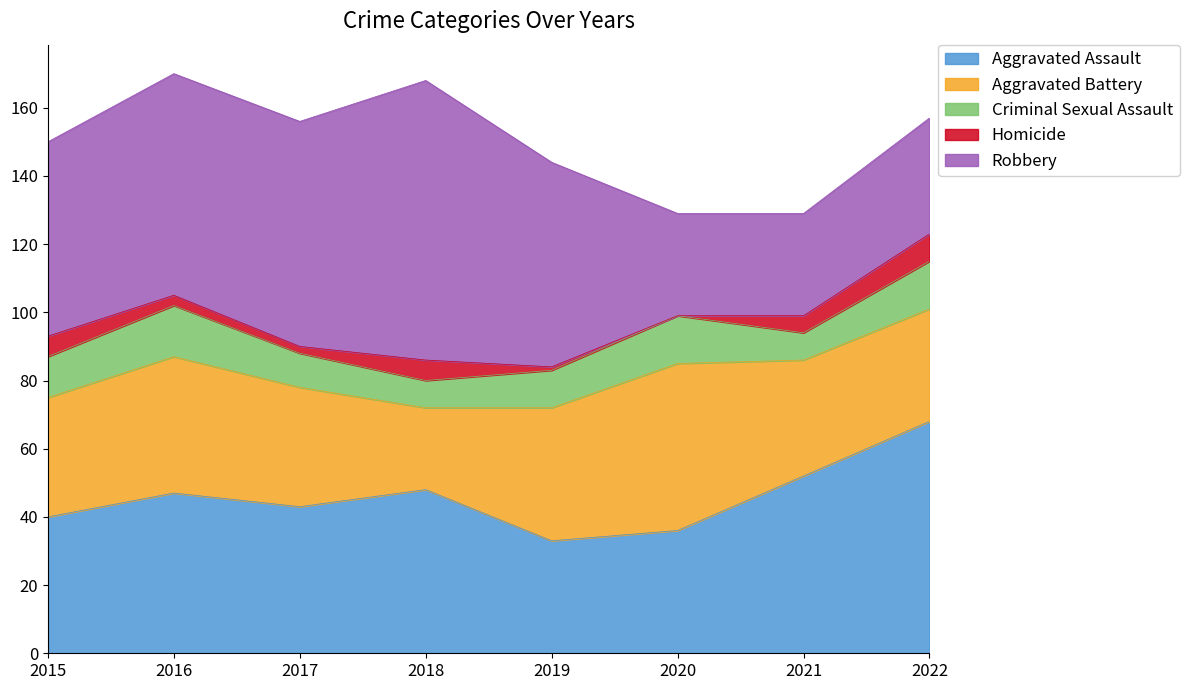

The value of Aggravated Assault at 2017 is 43. True or false?

True